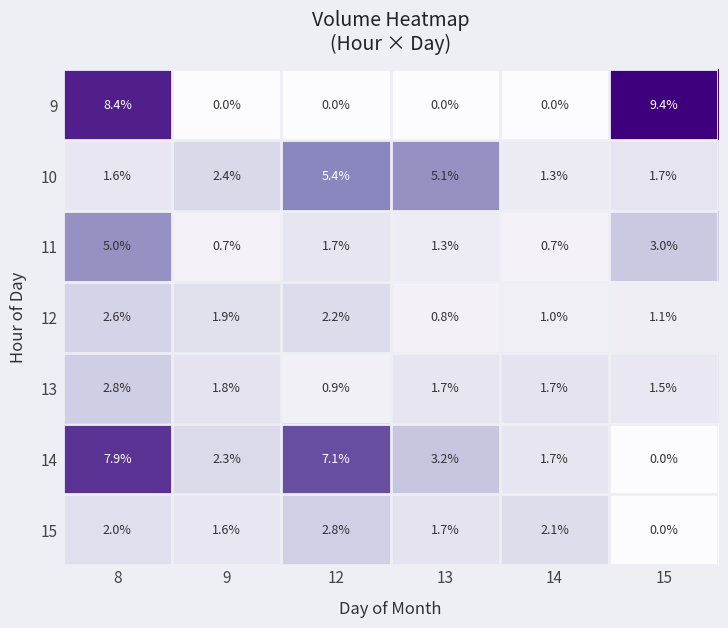

What is the difference between the highest and lowest values at 12?

7.1